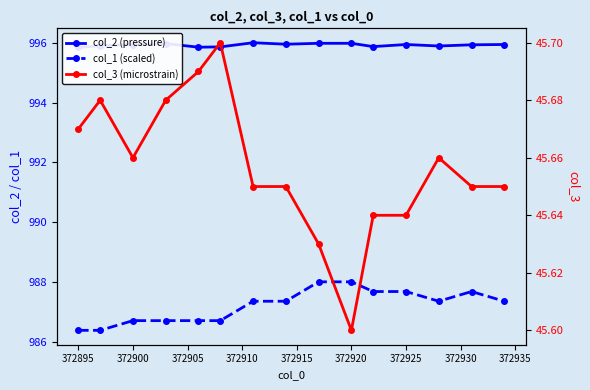

What is the difference between the maximum and second lowest values in the col_3 (microstrain) series?

0.1